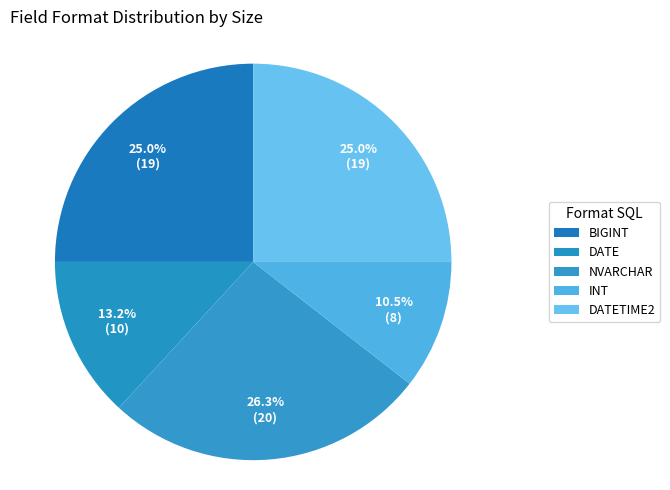

Which has a higher value, NVARCHAR or DATETIME2?

NVARCHAR